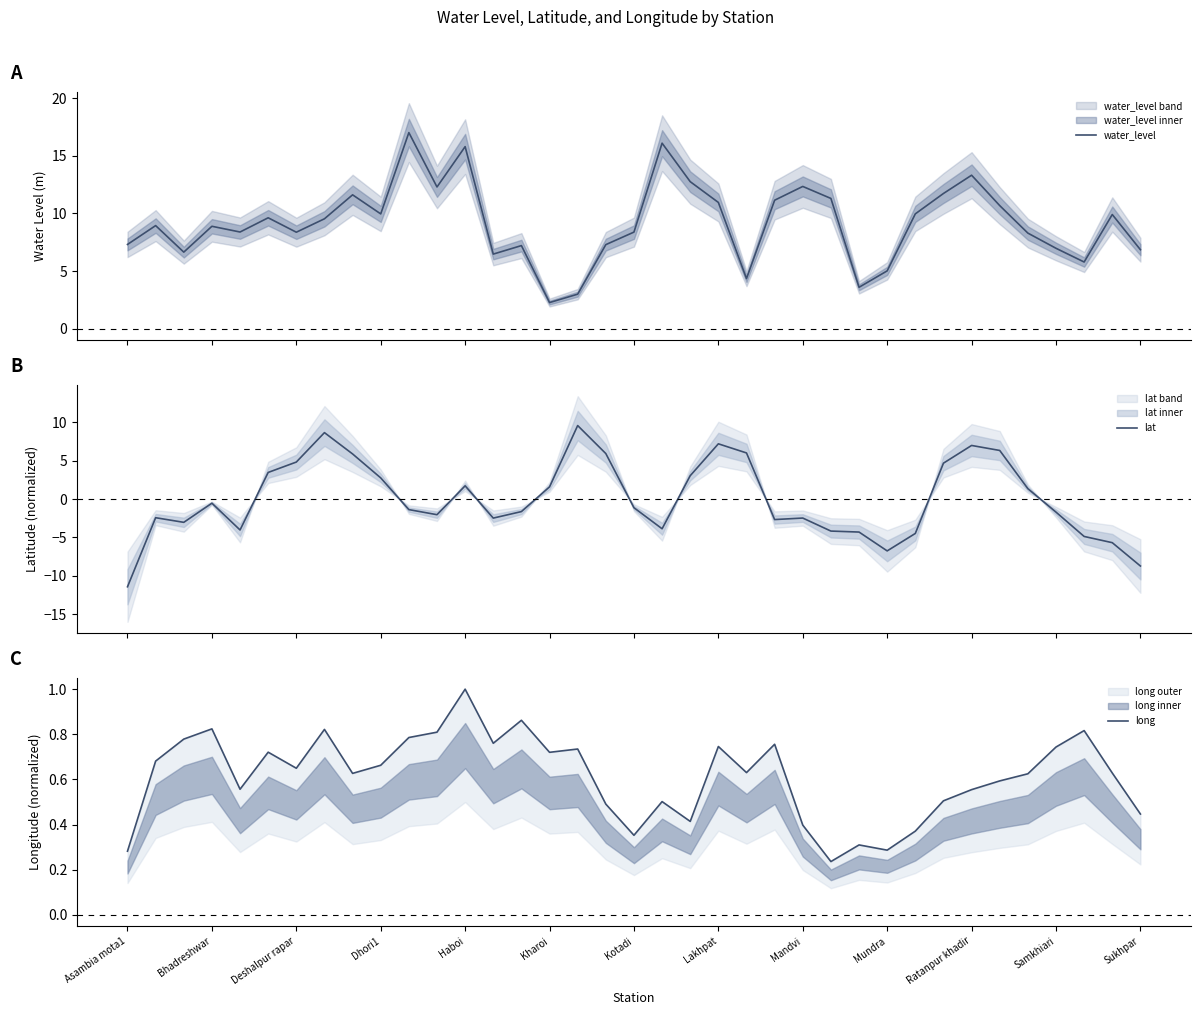

True or false: long has more than 0 points higher than both neighbors.

True